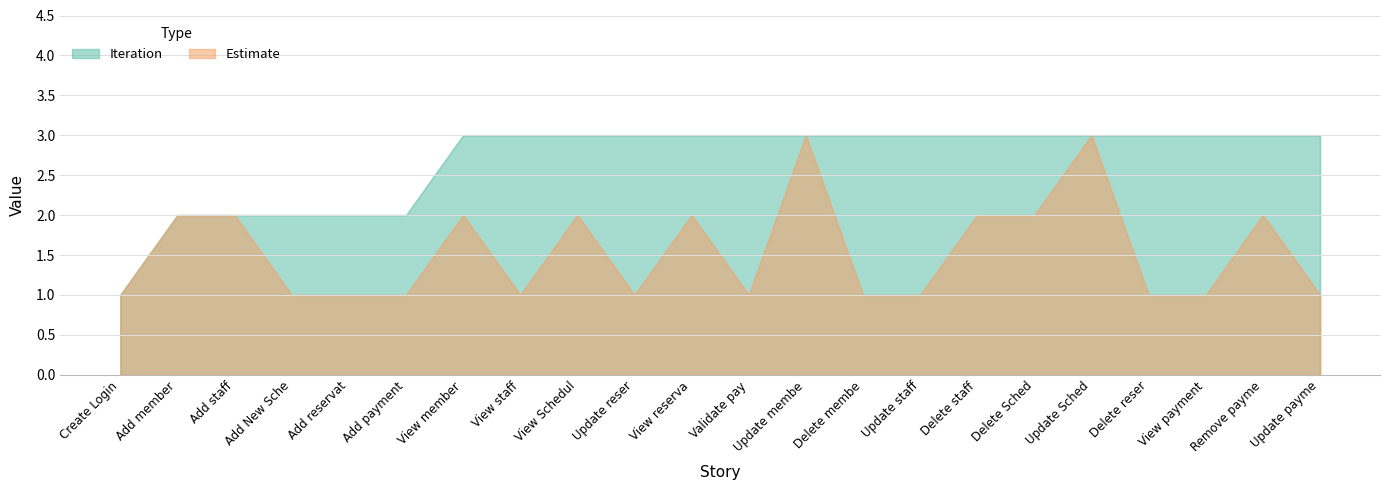

At which label is Estimate closest to 2?

Add member